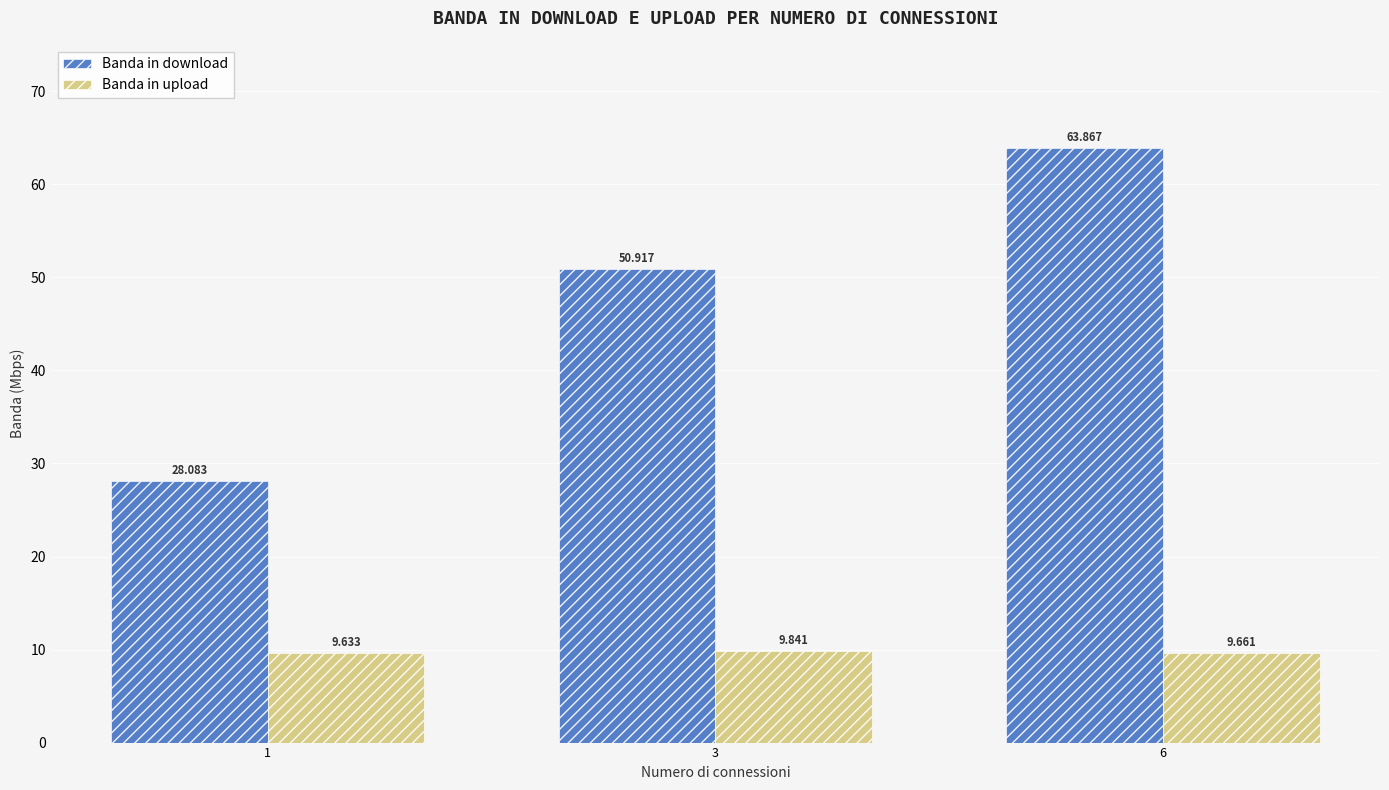

Reading left to right, extract all data points from this chart.

Banda in download: 1=28.1	3=50.9	6=63.9
Banda in upload: 1=9.6	3=9.8	6=9.7